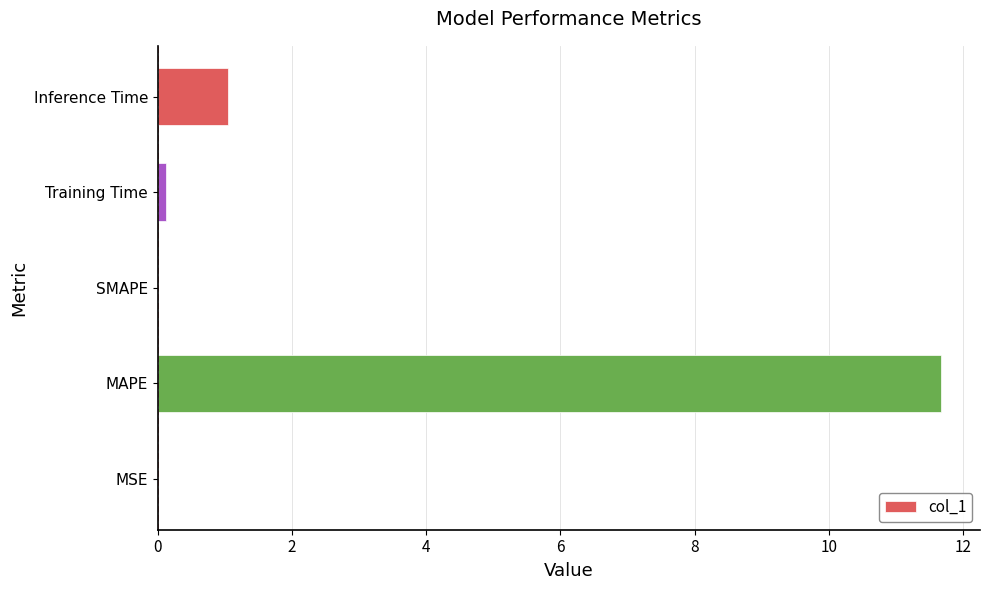

Is it true that the value at MSE is 0.0?

True